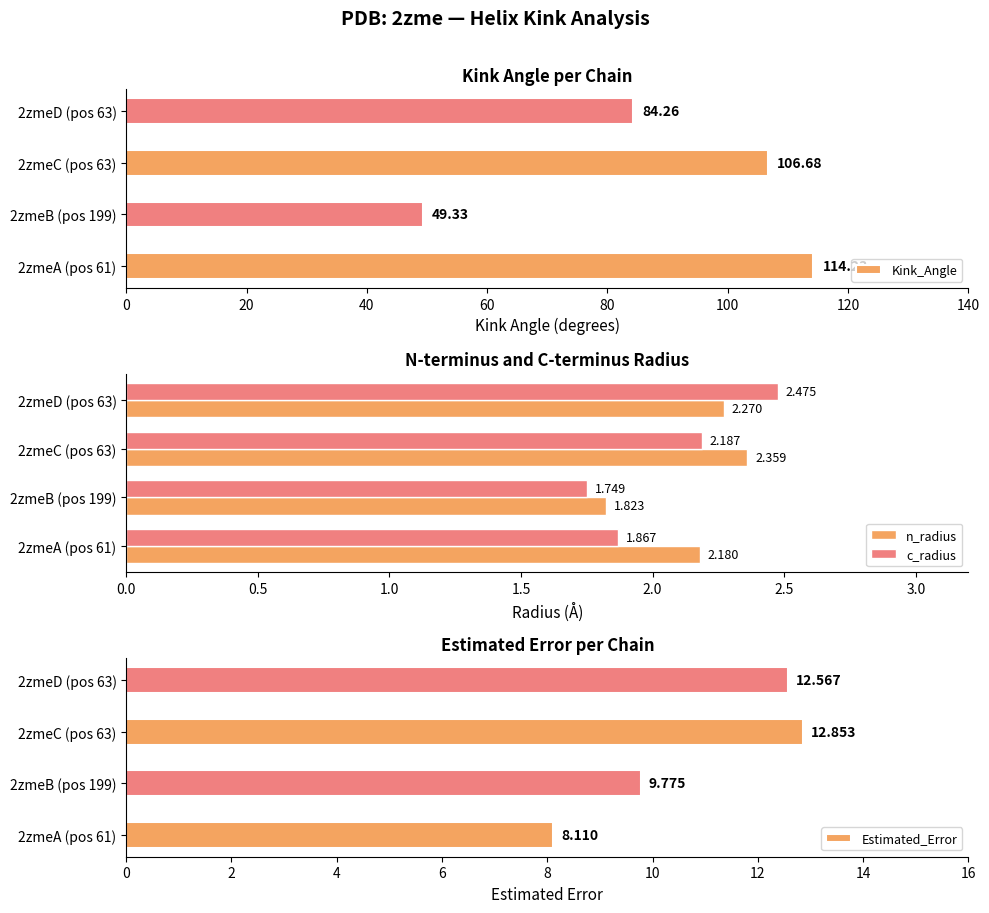

Does the chart contain stacked bars?

No